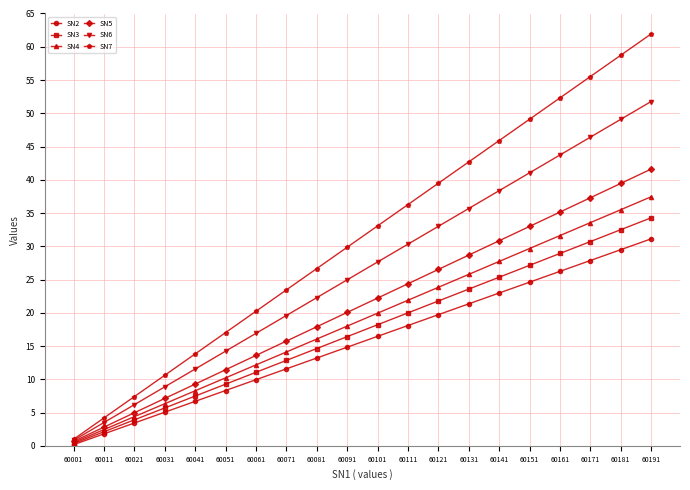

The value of SN5 at 60081 is 9.9. True or false?

False